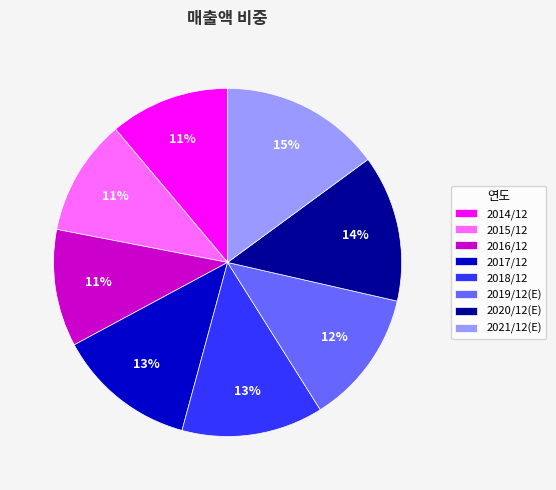

How many segments does this pie chart have?

8